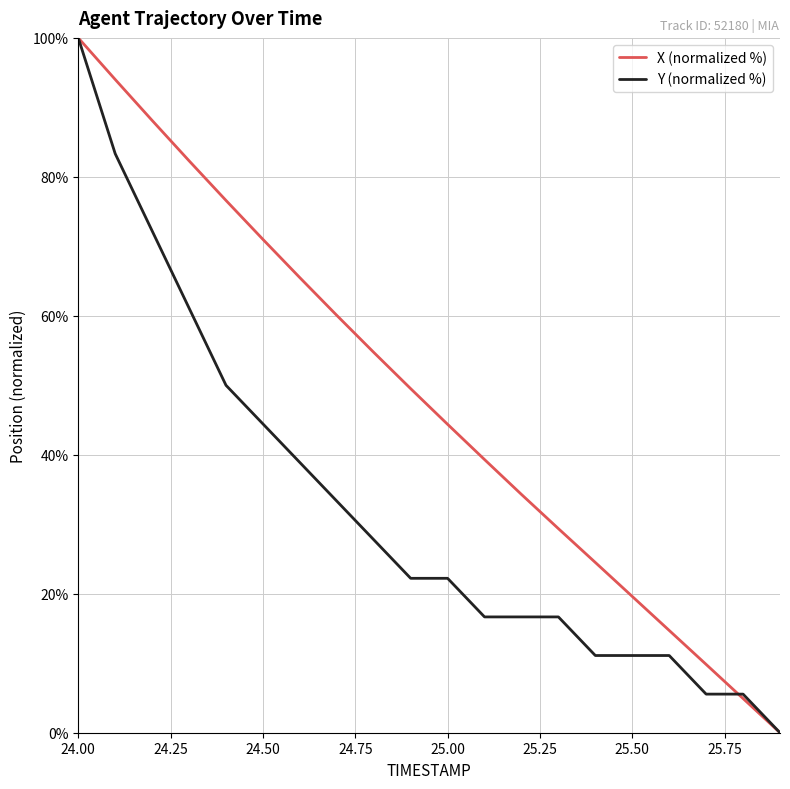

What is the maximum value shown in the chart?

100.0